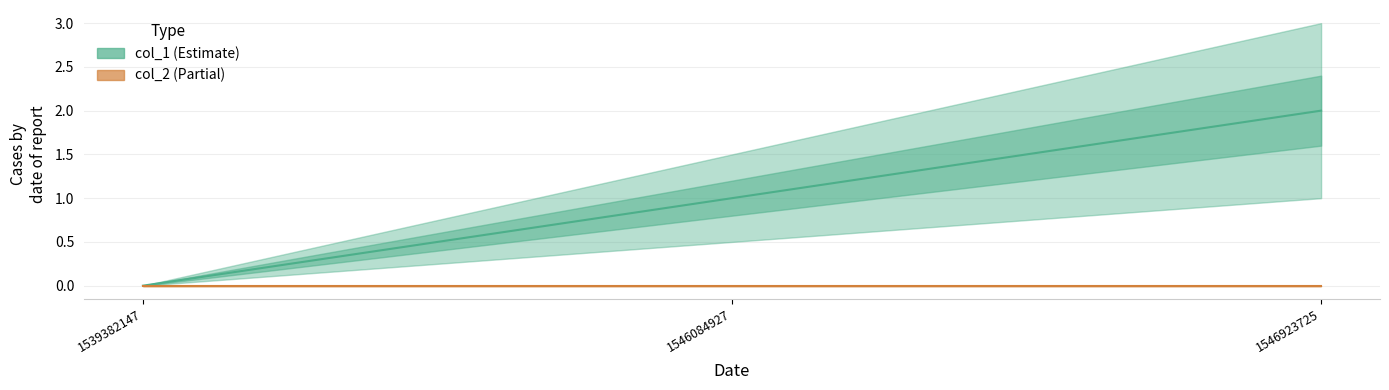

Where is col_2 nearest to the value 0?

1539382147